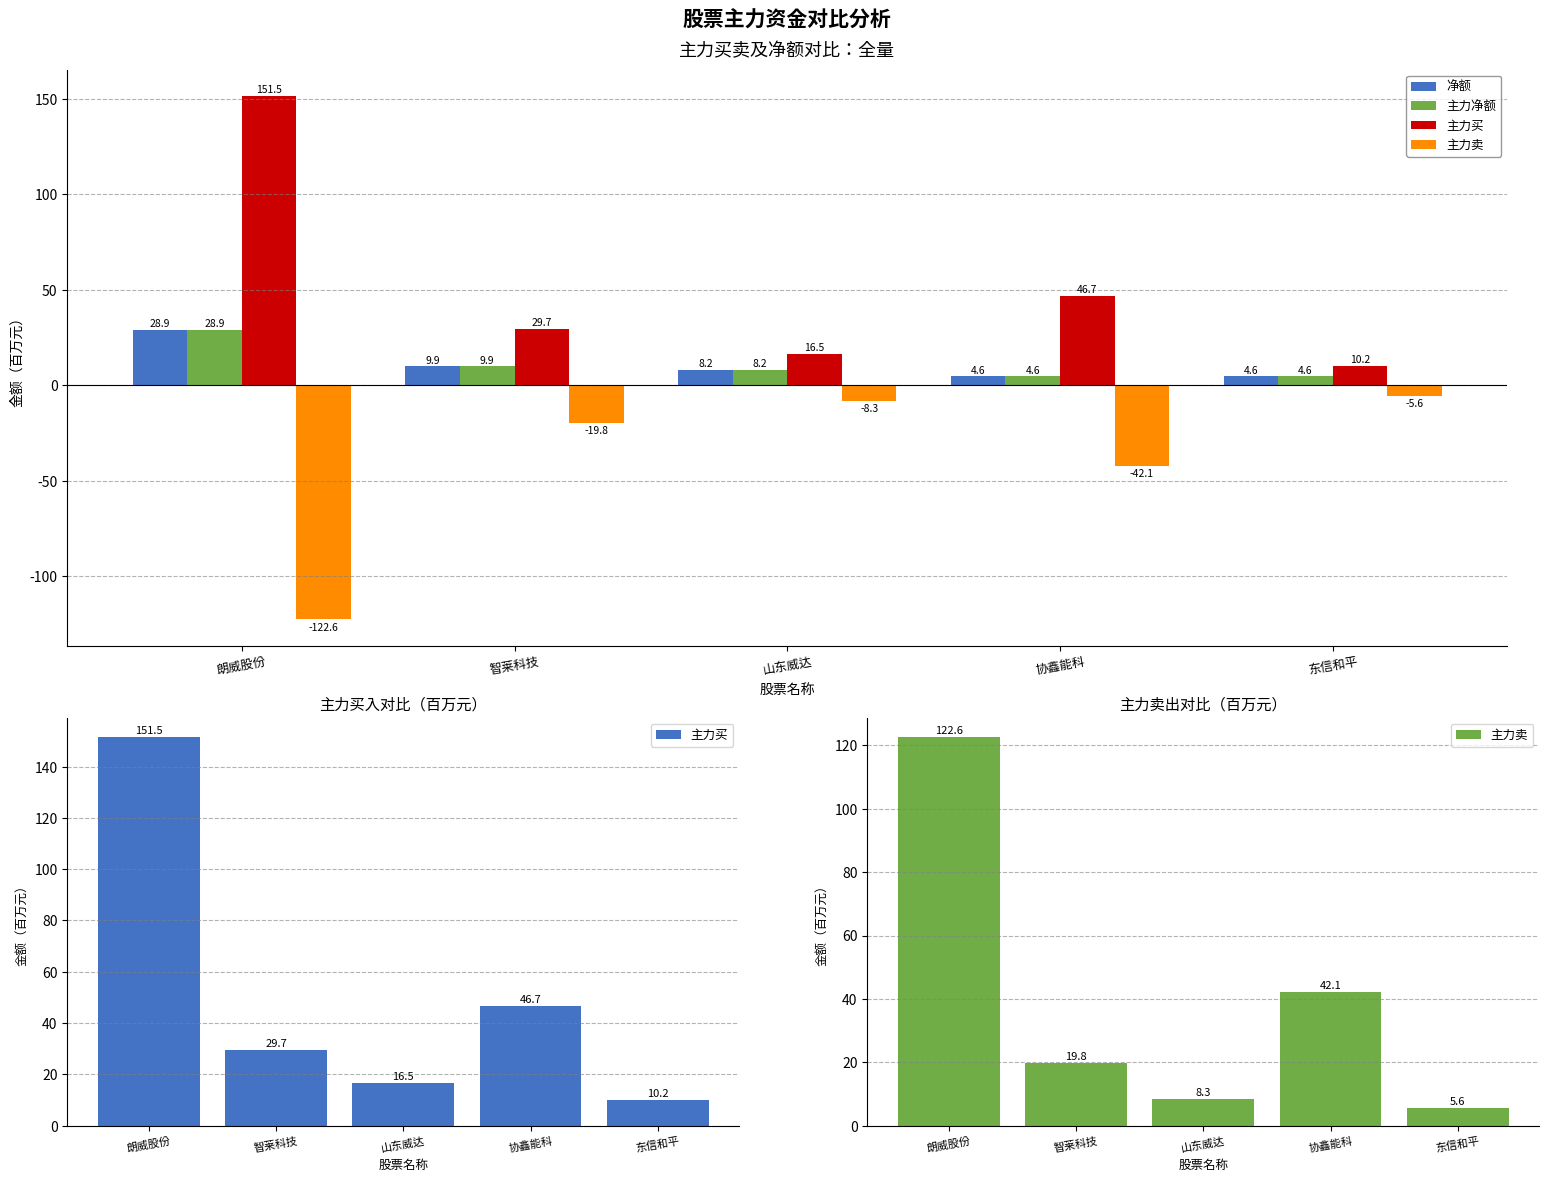

What is the difference between the maximum and second lowest values in the 主力卖 series?

114.3